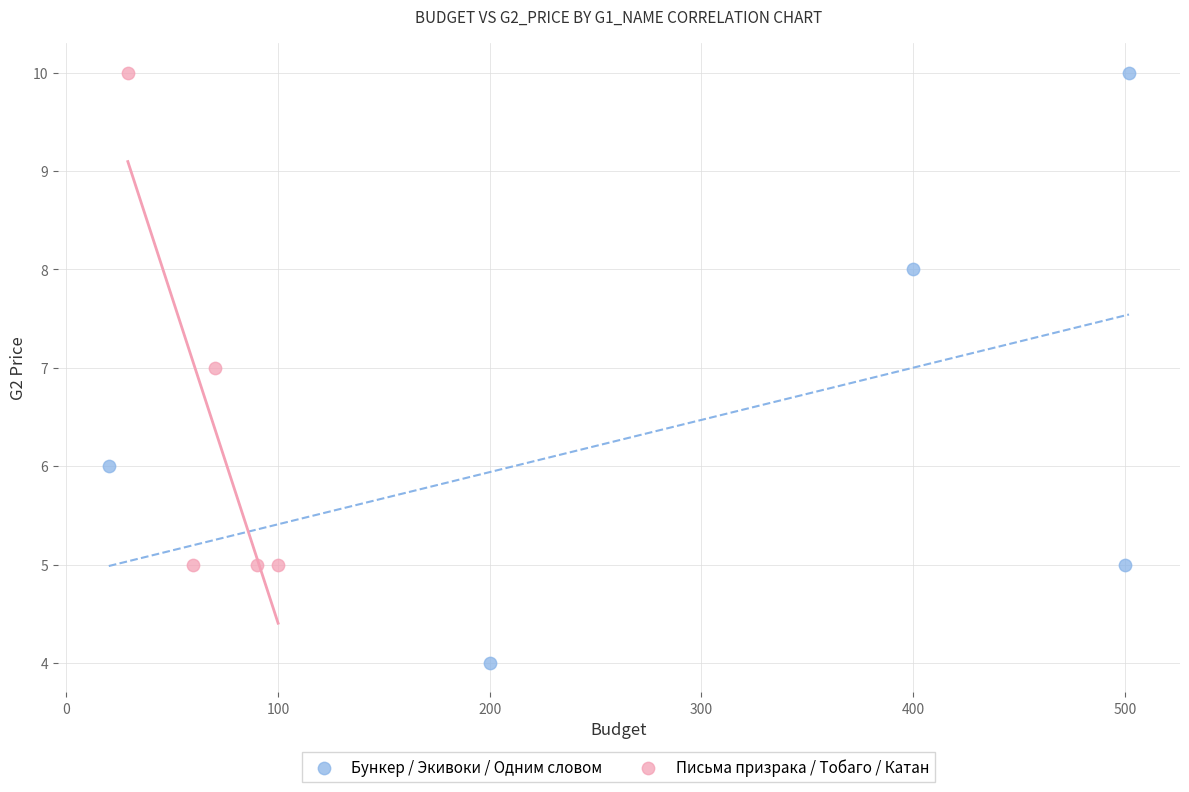

Which series contains the lowest Y value?

Бункер / Экивоки / Одним словом